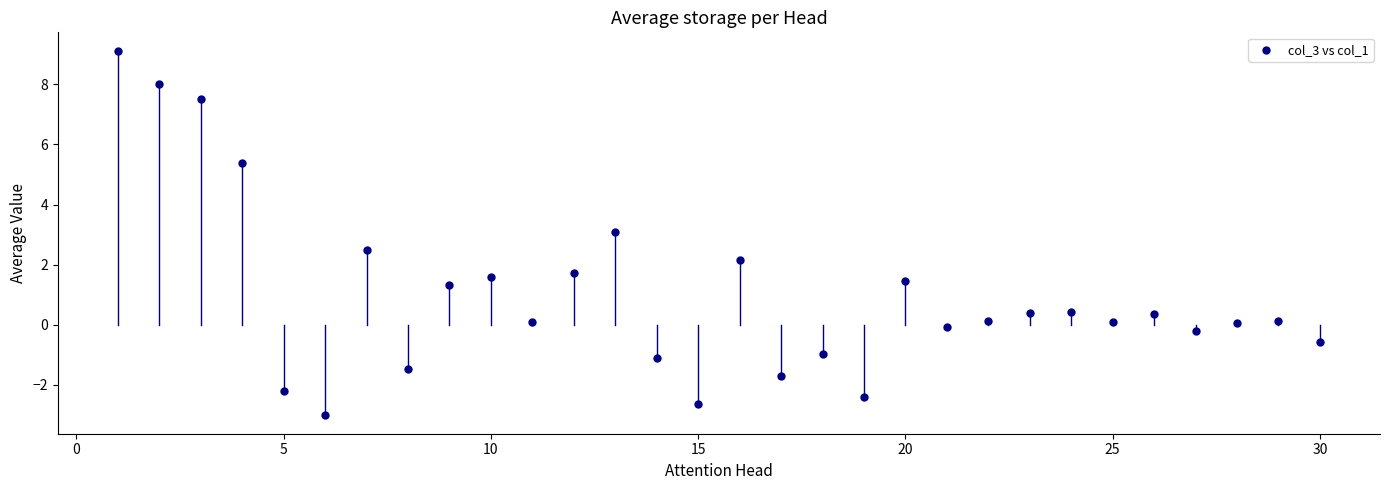

List the coordinates of all points as (Y, X) pairs, reading left to right.

(9.1, 1.0)  (8.0, 2.0)  (7.5, 3.0)  (5.4, 4.0)  (-2.2, 5.0)  (-3.0, 6.0)  (2.5, 7.0)  (-1.5, 8.0)  (1.3, 9.0)  (1.6, 10.0)  (0.1, 11.0)  (1.7, 12.0)  (3.1, 13.0)  (-1.1, 14.0)  (-2.6, 15.0)  (2.2, 16.0)  (-1.7, 17.0)  (-1.0, 18.0)  (-2.4, 19.0)  (1.5, 20.0)  (-0.1, 21.0)  (0.1, 22.0)  (0.4, 23.0)  (0.4, 24.0)  (0.1, 25.0)  (0.4, 26.0)  (-0.2, 27.0)  (0.1, 28.0)  (0.1, 29.0)  (-0.6, 30.0)